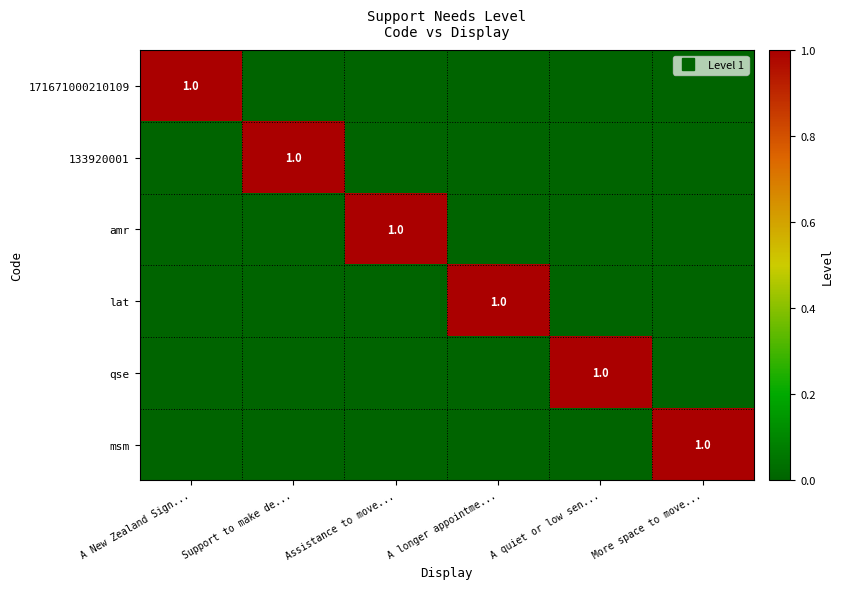

Which series has the largest total across all categories?

171671000210109